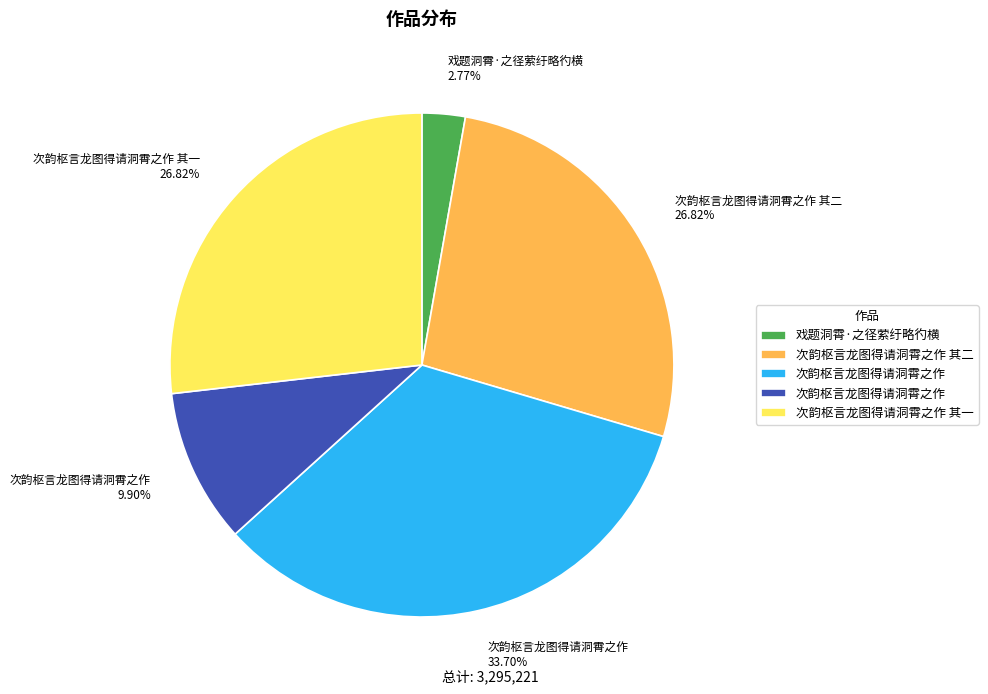

Is there any slice that represents more than half of the pie?

No